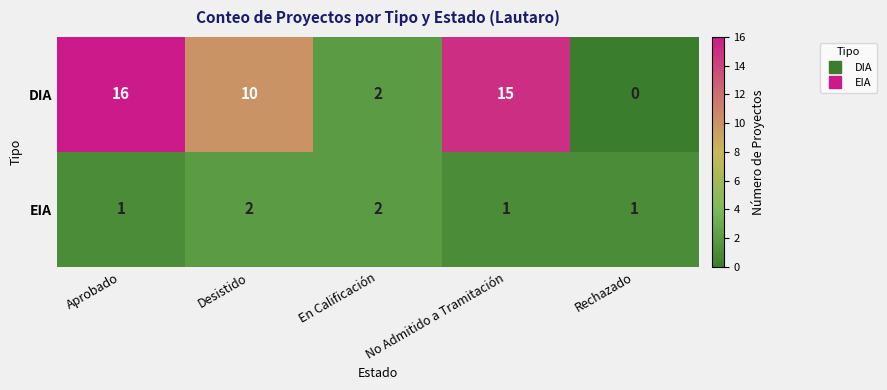

How many series are shown in this chart?

2